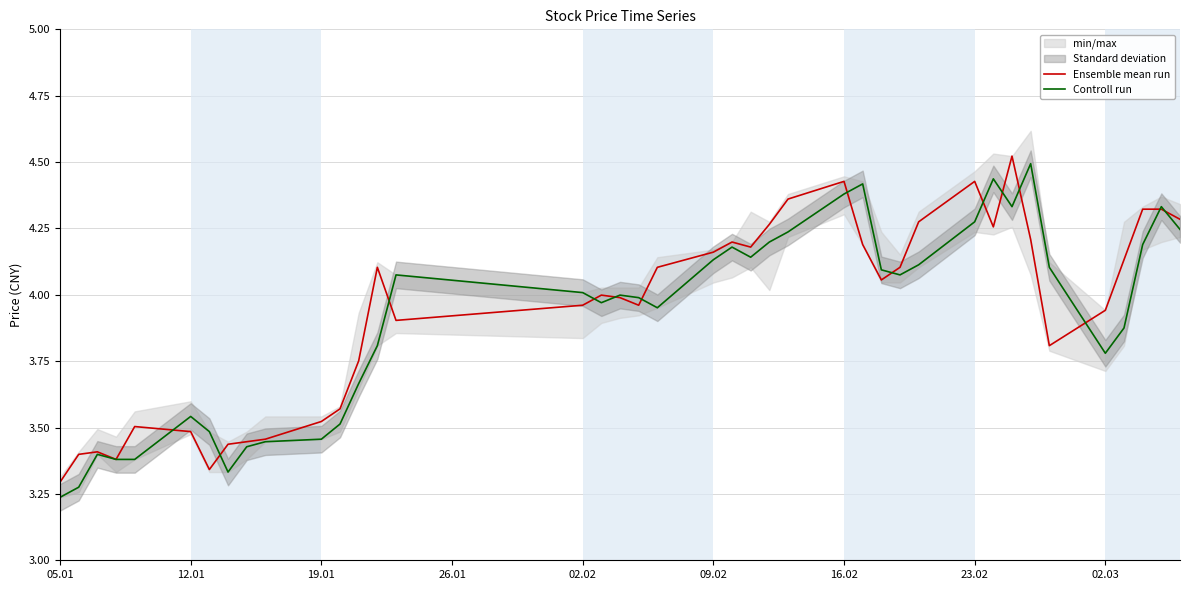

List the series in order of their overall mean, highest first.

Ensemble mean run, Controll run